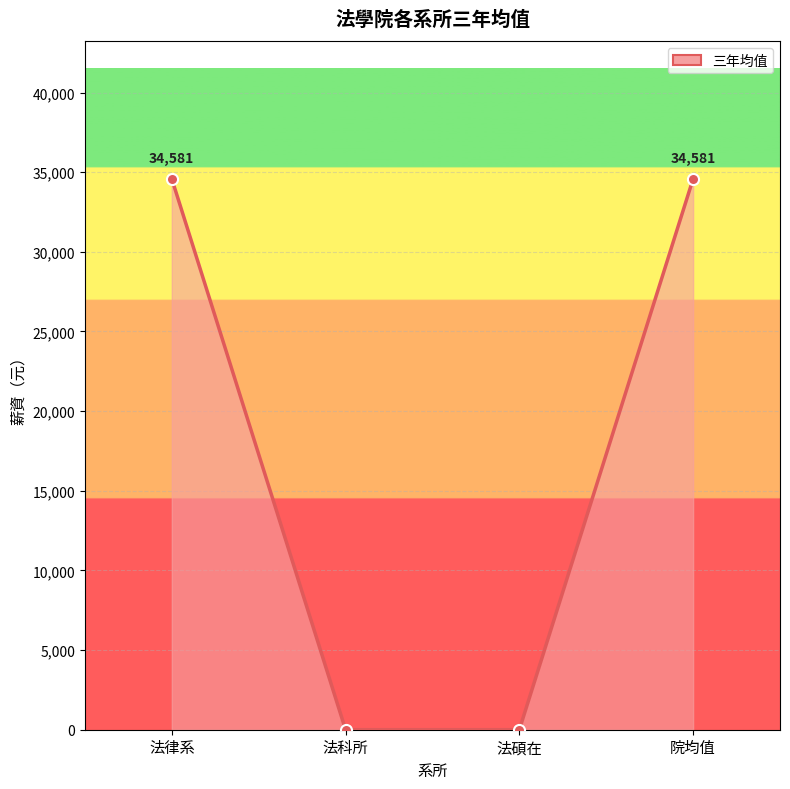

True or false: there are more than 1 points higher than both neighbors.

False